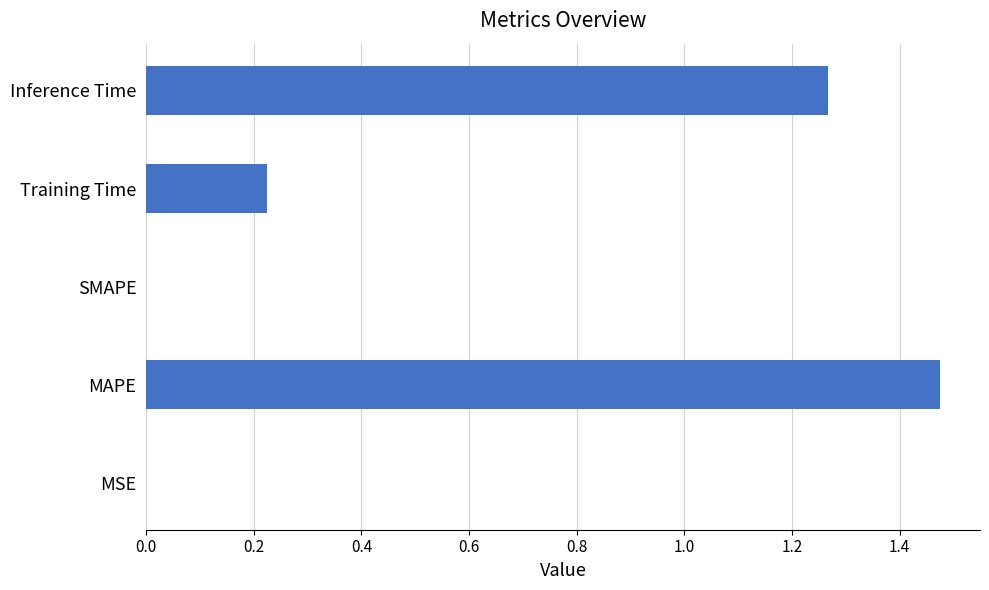

Which category has the highest value across all series?

MAPE